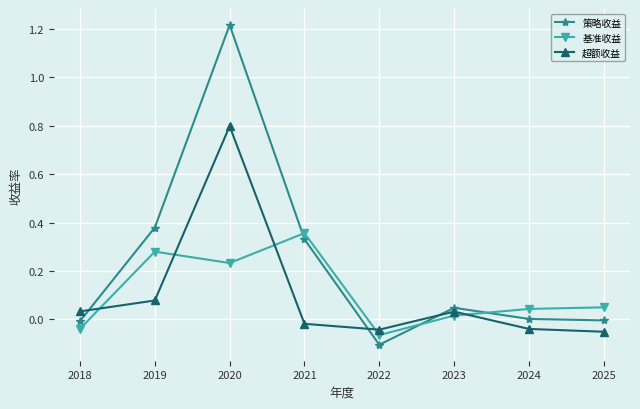

The 基准收益 series shows 0.1 at 2025. True or false?

False